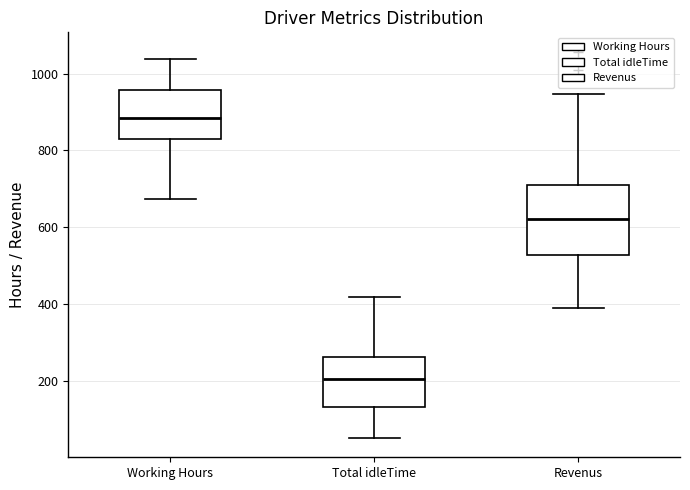

Where does the upper whisker of the box for Total idleTime end on the y-axis? The values are not printed on the chart, so give them approximately, as read against the axis.

420